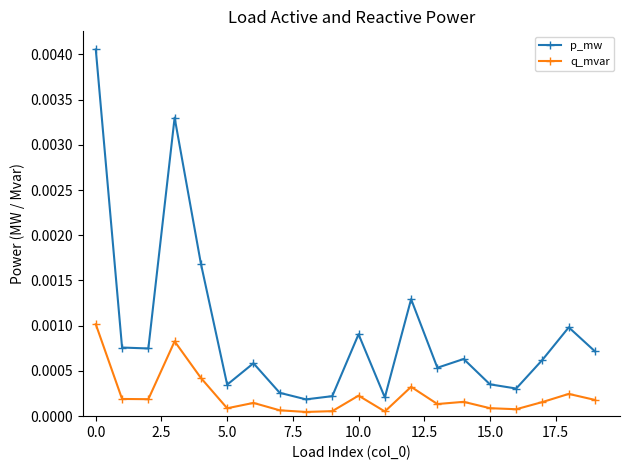

Which series has the widest spread of values?

p_mw